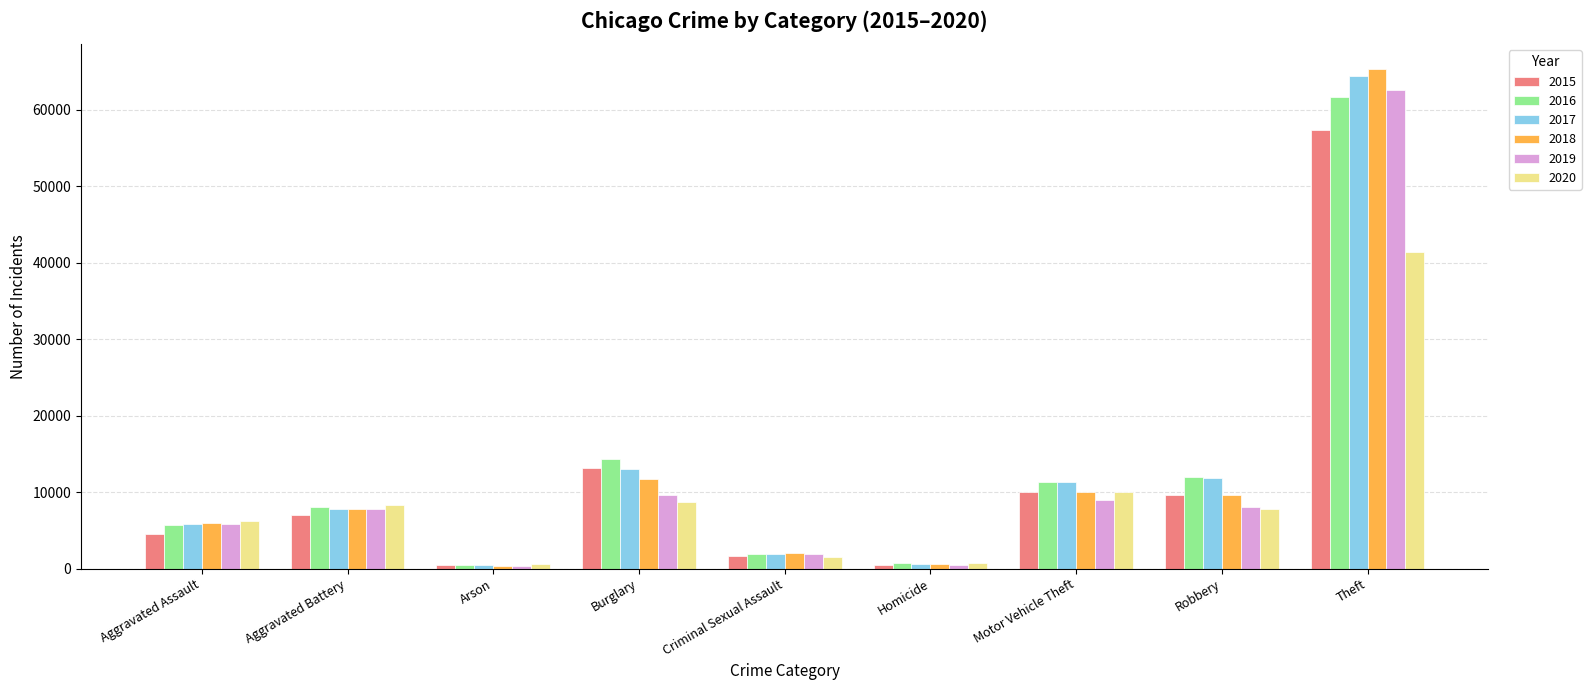

Count the number of categories in the chart.

9